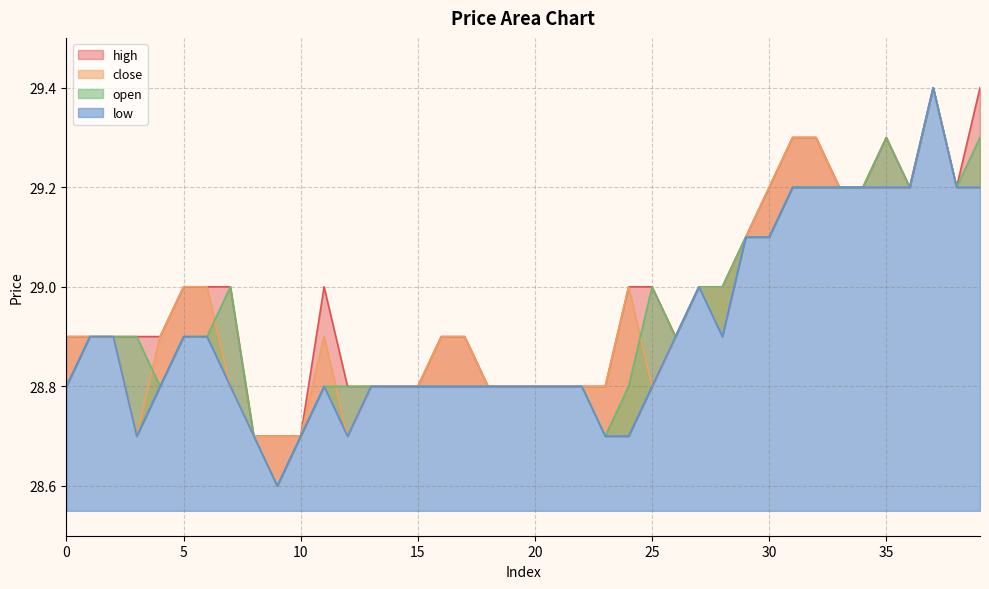

Rank the categories by low value from lowest to highest.

9, 3, 8, 10, 12, 23, 24, 0, 4, 7, 11, 13, 14, 15, 16, 17, 18, 19, 20, 21, 22, 25, 1, 2, 5, 6, 26, 28, 27, 29, 30, 31, 32, 33, 34, 35, 36, 38, 39, 37